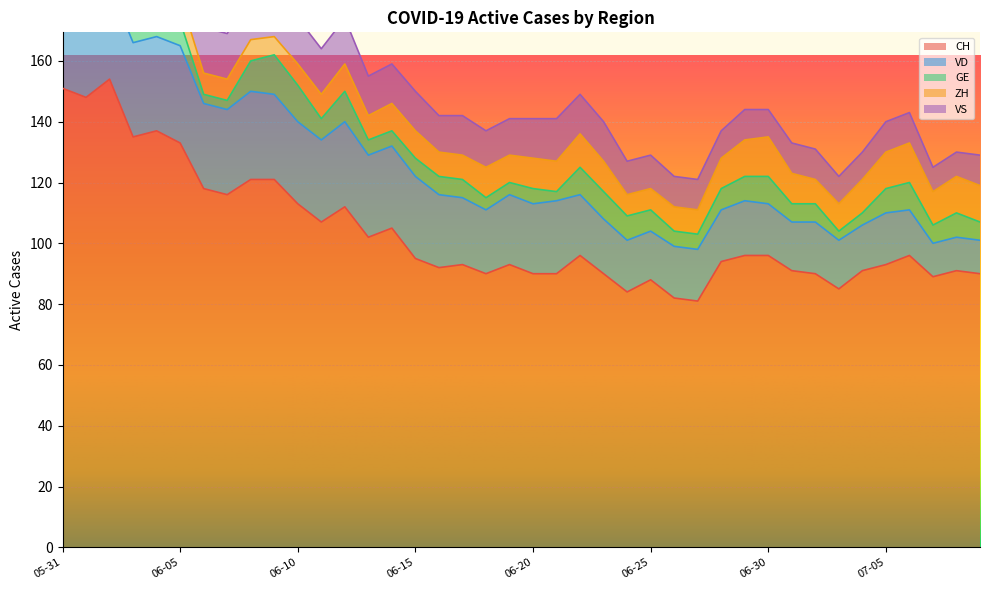

In VS, how many points are higher than both neighbors (excluding endpoints)?

3